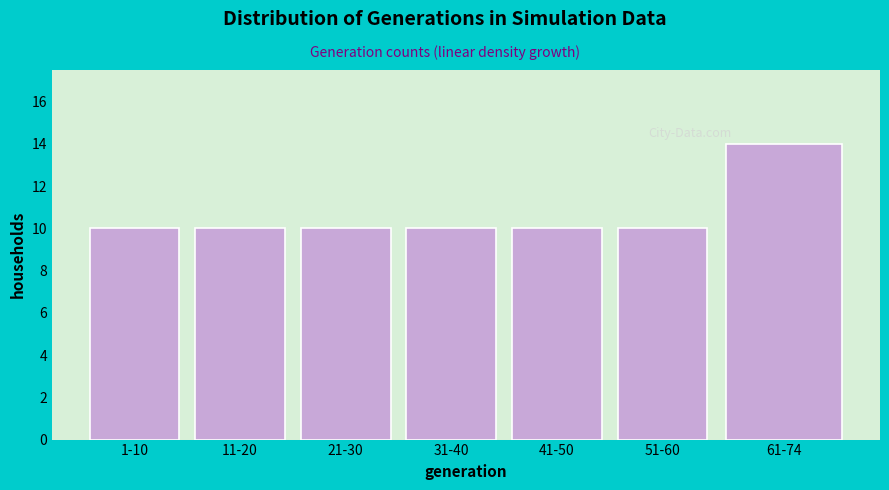

Reading left to right, list all the values displayed in this chart.

1-10=10	11-20=10	21-30=10	31-40=10	41-50=10	51-60=10	61-74=14